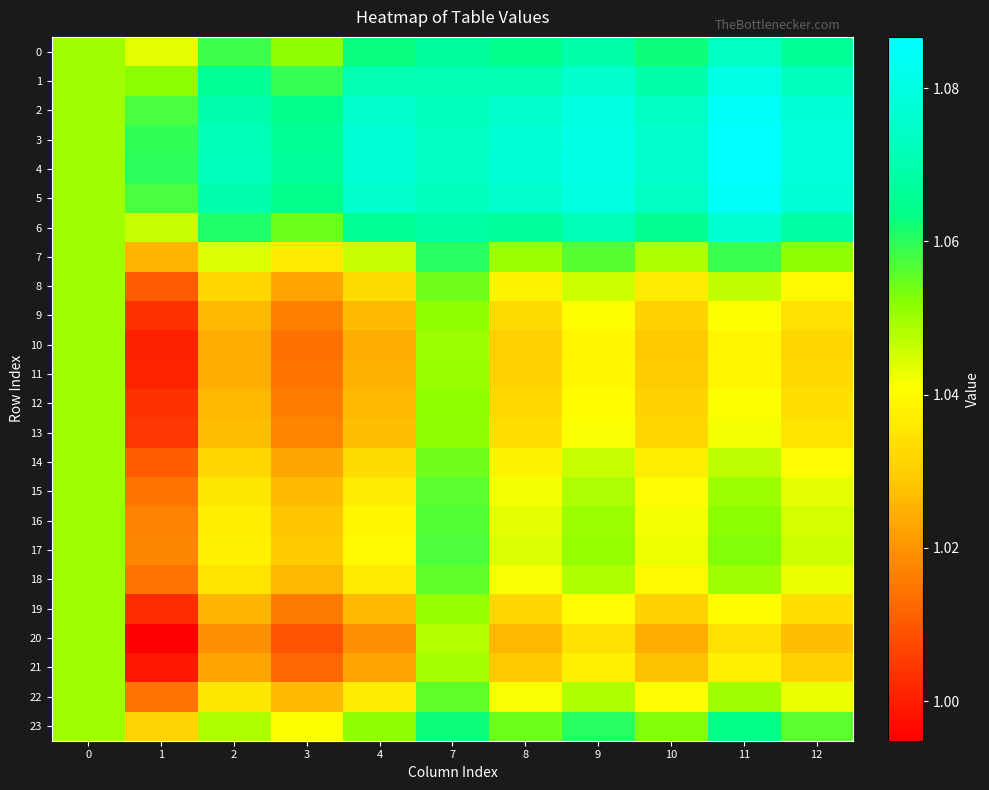

Reading left to right, what are all the values shown in this chart?

0: 0=1.1	1=1.0	2=1.1	3=1.1	4=1.1	7=1.1	8=1.1	9=1.1	10=1.1	11=1.1	12=1.1
1: 0=1.1	1=1.1	2=1.1	3=1.1	4=1.1	7=1.1	8=1.1	9=1.1	10=1.1	11=1.1	12=1.1
2: 0=1.1	1=1.1	2=1.1	3=1.1	4=1.1	7=1.1	8=1.1	9=1.1	10=1.1	11=1.1	12=1.1
3: 0=1.1	1=1.1	2=1.1	3=1.1	4=1.1	7=1.1	8=1.1	9=1.1	10=1.1	11=1.1	12=1.1
4: 0=1.1	1=1.1	2=1.1	3=1.1	4=1.1	7=1.1	8=1.1	9=1.1	10=1.1	11=1.1	12=1.1
5: 0=1.1	1=1.1	2=1.1	3=1.1	4=1.1	7=1.1	8=1.1	9=1.1	10=1.1	11=1.1	12=1.1
6: 0=1.1	1=1.0	2=1.1	3=1.1	4=1.1	7=1.1	8=1.1	9=1.1	10=1.1	11=1.1	12=1.1
7: 0=1.1	1=1.0	2=1.0	3=1.0	4=1.0	7=1.1	8=1.1	9=1.1	10=1.0	11=1.1	12=1.1
8: 0=1.1	1=1.0	2=1.0	3=1.0	4=1.0	7=1.1	8=1.0	9=1.0	10=1.0	11=1.0	12=1.0
9: 0=1.1	1=1.0	2=1.0	3=1.0	4=1.0	7=1.1	8=1.0	9=1.0	10=1.0	11=1.0	12=1.0
10: 0=1.1	1=1.0	2=1.0	3=1.0	4=1.0	7=1.1	8=1.0	9=1.0	10=1.0	11=1.0	12=1.0
11: 0=1.1	1=1.0	2=1.0	3=1.0	4=1.0	7=1.1	8=1.0	9=1.0	10=1.0	11=1.0	12=1.0
12: 0=1.1	1=1.0	2=1.0	3=1.0	4=1.0	7=1.1	8=1.0	9=1.0	10=1.0	11=1.0	12=1.0
13: 0=1.1	1=1.0	2=1.0	3=1.0	4=1.0	7=1.1	8=1.0	9=1.0	10=1.0	11=1.0	12=1.0
14: 0=1.1	1=1.0	2=1.0	3=1.0	4=1.0	7=1.1	8=1.0	9=1.0	10=1.0	11=1.0	12=1.0
15: 0=1.1	1=1.0	2=1.0	3=1.0	4=1.0	7=1.1	8=1.0	9=1.0	10=1.0	11=1.1	12=1.0
16: 0=1.1	1=1.0	2=1.0	3=1.0	4=1.0	7=1.1	8=1.0	9=1.1	10=1.0	11=1.1	12=1.0
17: 0=1.1	1=1.0	2=1.0	3=1.0	4=1.0	7=1.1	8=1.0	9=1.1	10=1.0	11=1.1	12=1.0
18: 0=1.1	1=1.0	2=1.0	3=1.0	4=1.0	7=1.1	8=1.0	9=1.0	10=1.0	11=1.0	12=1.0
19: 0=1.1	1=1.0	2=1.0	3=1.0	4=1.0	7=1.1	8=1.0	9=1.0	10=1.0	11=1.0	12=1.0
20: 0=1.1	1=1.0	2=1.0	3=1.0	4=1.0	7=1.0	8=1.0	9=1.0	10=1.0	11=1.0	12=1.0
21: 0=1.1	1=1.0	2=1.0	3=1.0	4=1.0	7=1.0	8=1.0	9=1.0	10=1.0	11=1.0	12=1.0
22: 0=1.1	1=1.0	2=1.0	3=1.0	4=1.0	7=1.1	8=1.0	9=1.0	10=1.0	11=1.0	12=1.0
23: 0=1.1	1=1.0	2=1.0	3=1.0	4=1.1	7=1.1	8=1.1	9=1.1	10=1.1	11=1.1	12=1.1